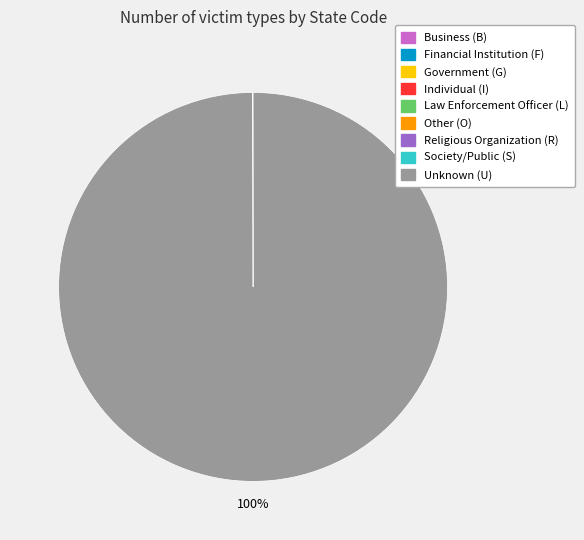

To the nearest percent, what is the average slice percentage?

11%